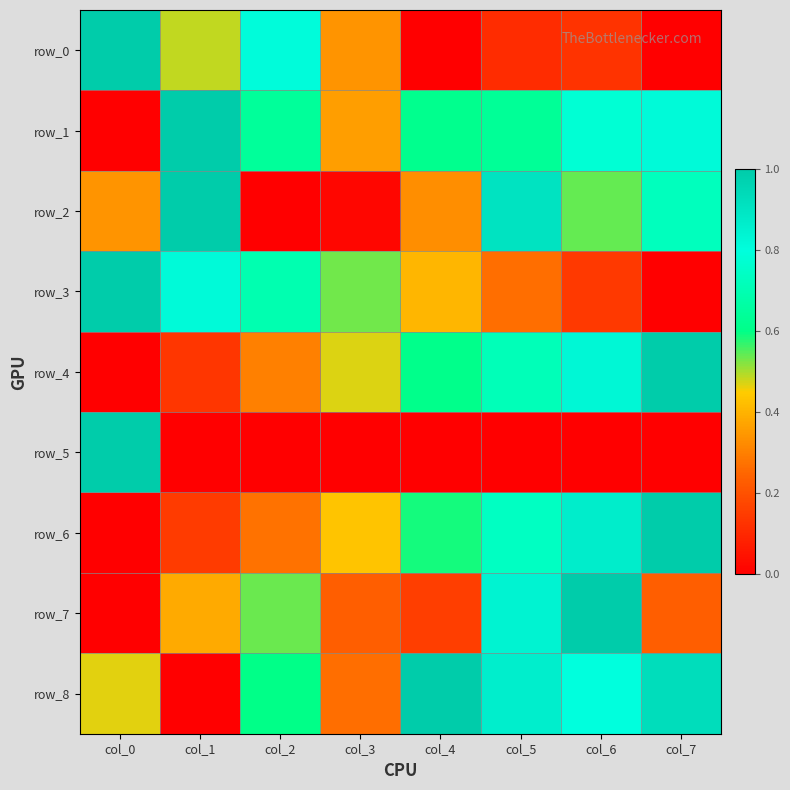

Count the number of categories in the chart.

8